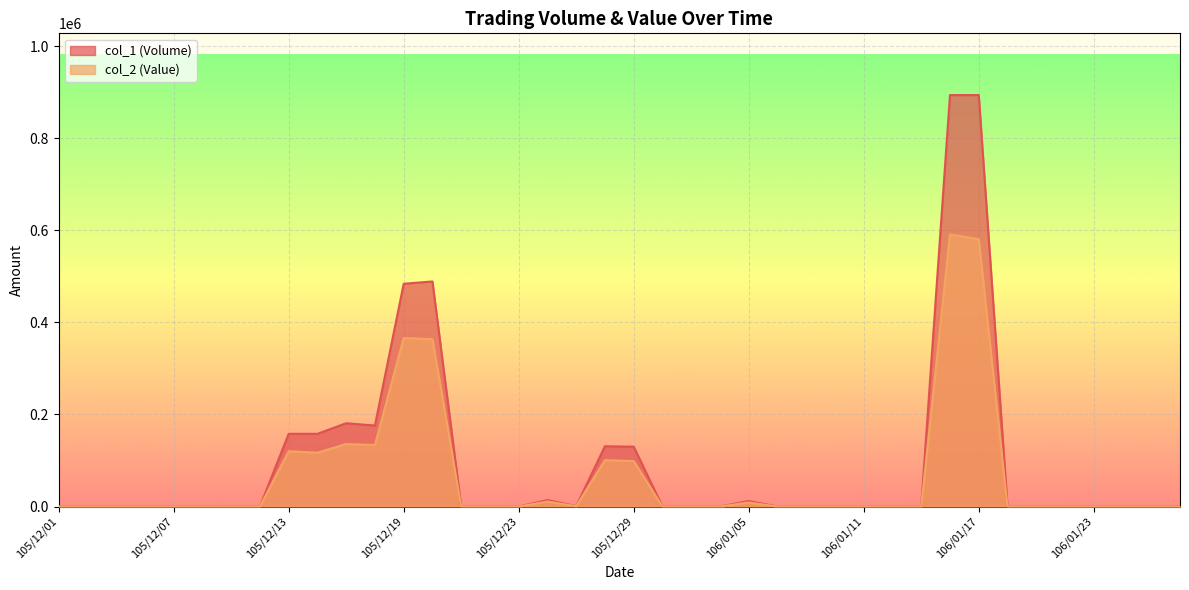

True or false: col_2 (Value) and col_1 (Volume) cross at least once.

False